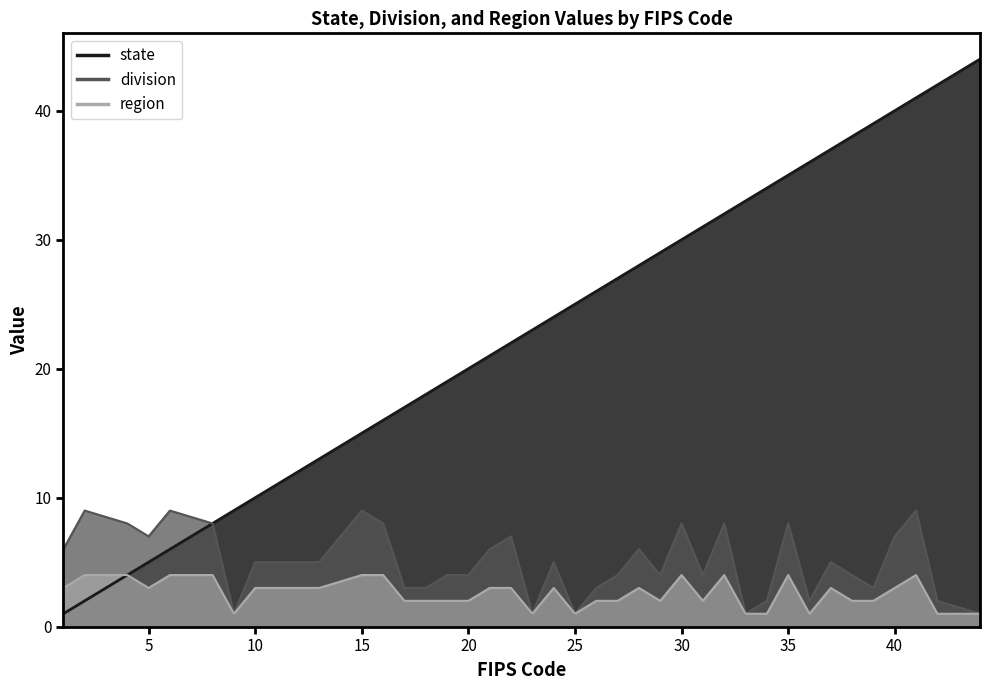

What is the sum of all state values?

912